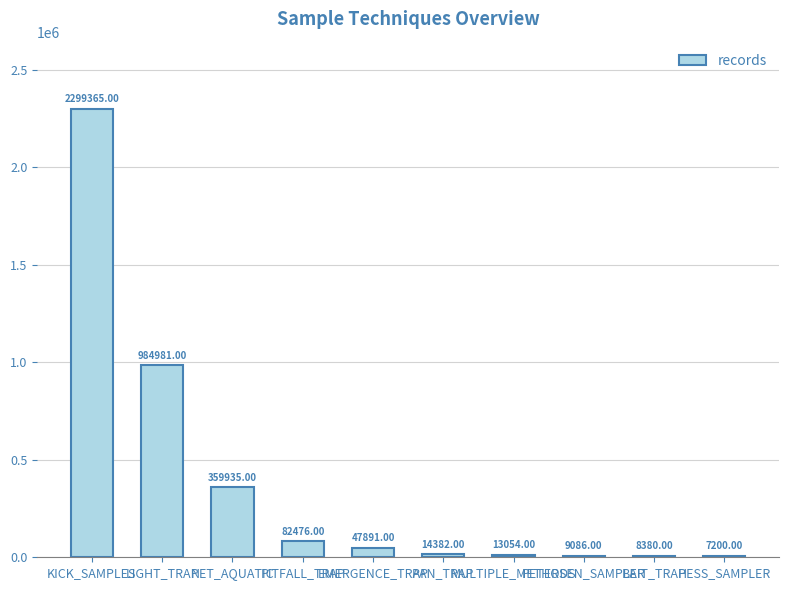

Which label corresponds to the largest value in the chart?

KICK_SAMPLES